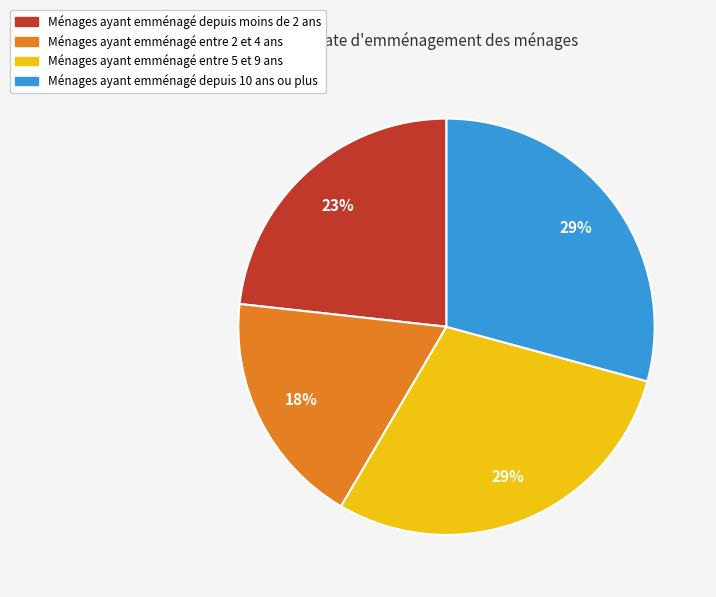

To the nearest percent, what is the average slice percentage?

25%